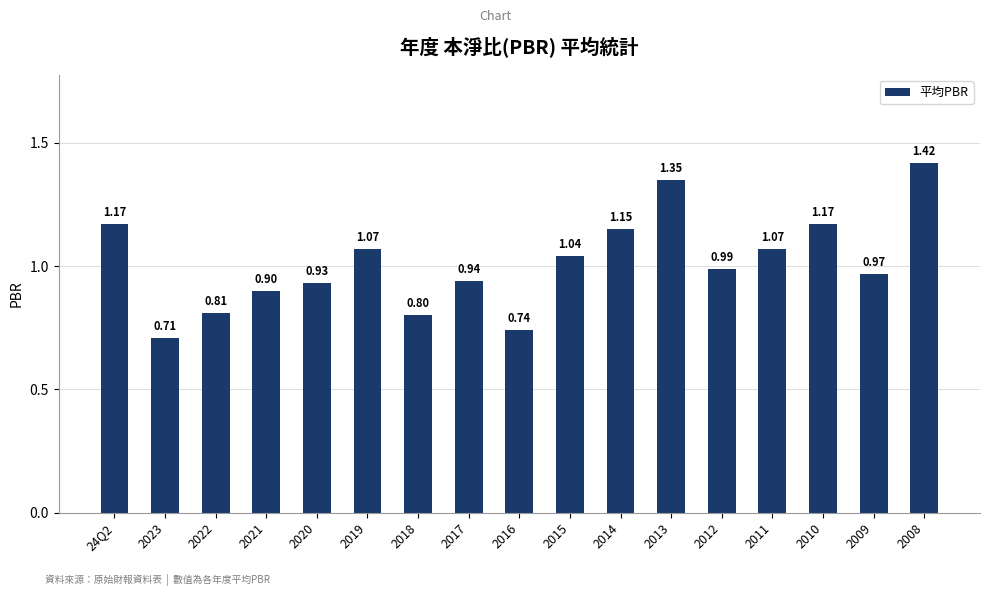

What is the sum of the values at 2012 and 2011?

2.1